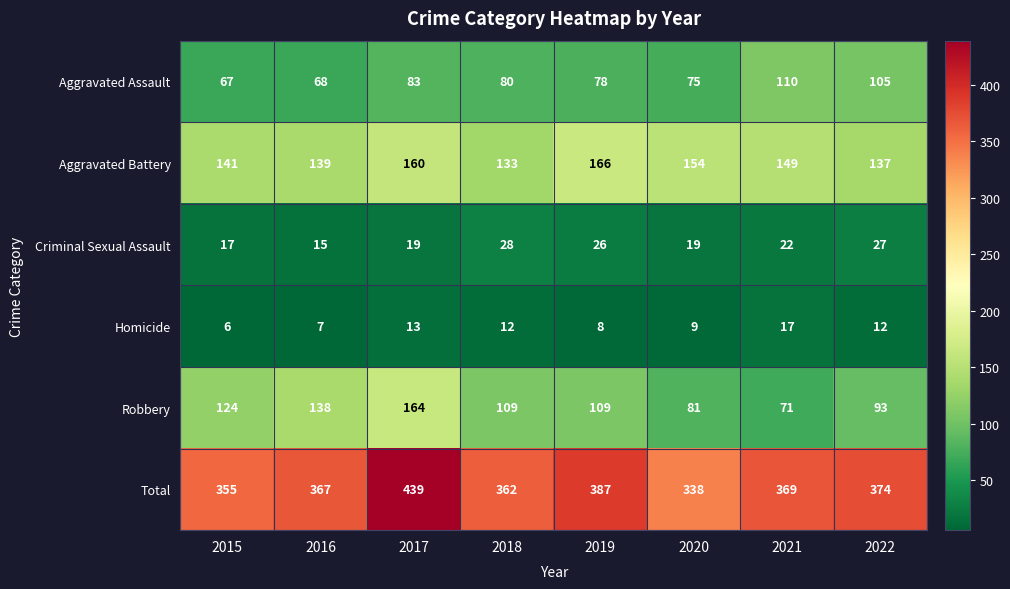

What is the lowest value of the Aggravated Battery series?

133